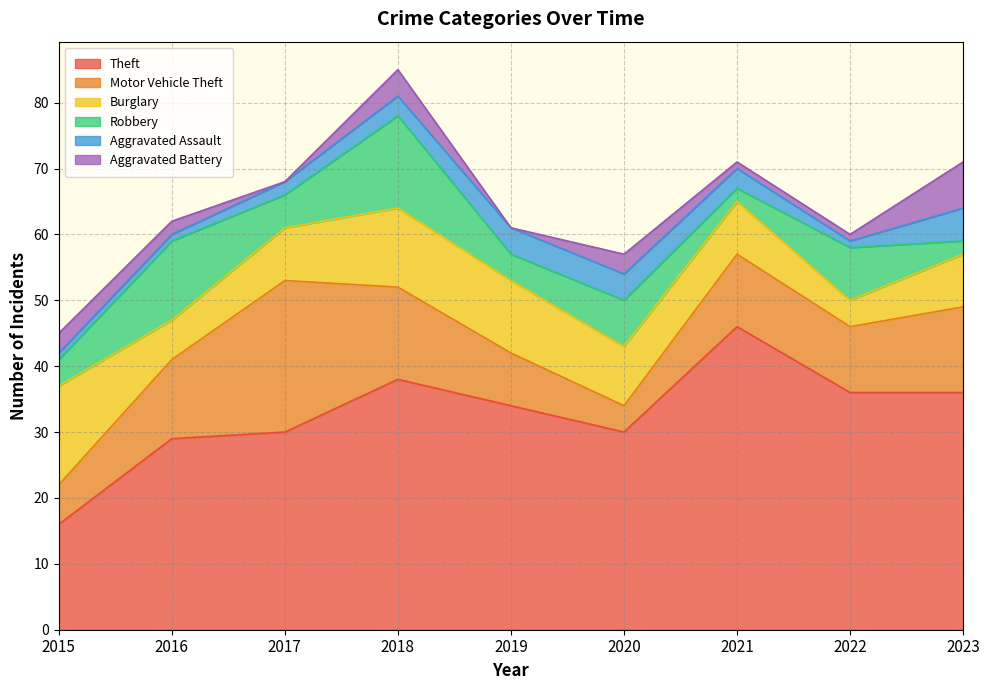

Between 2021 and 2015, which is larger?

2021